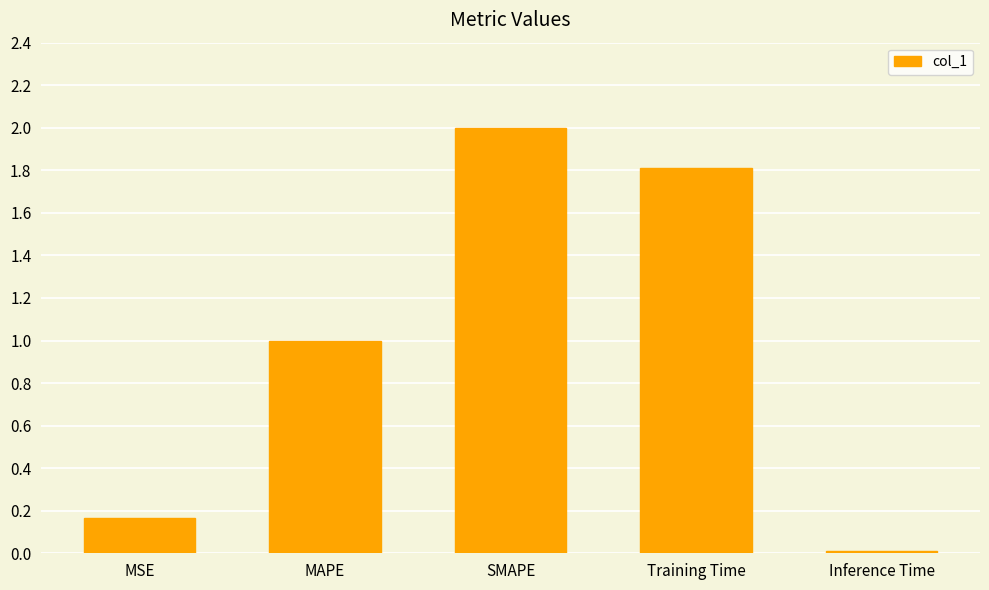

Read the value at Training Time.

1.8